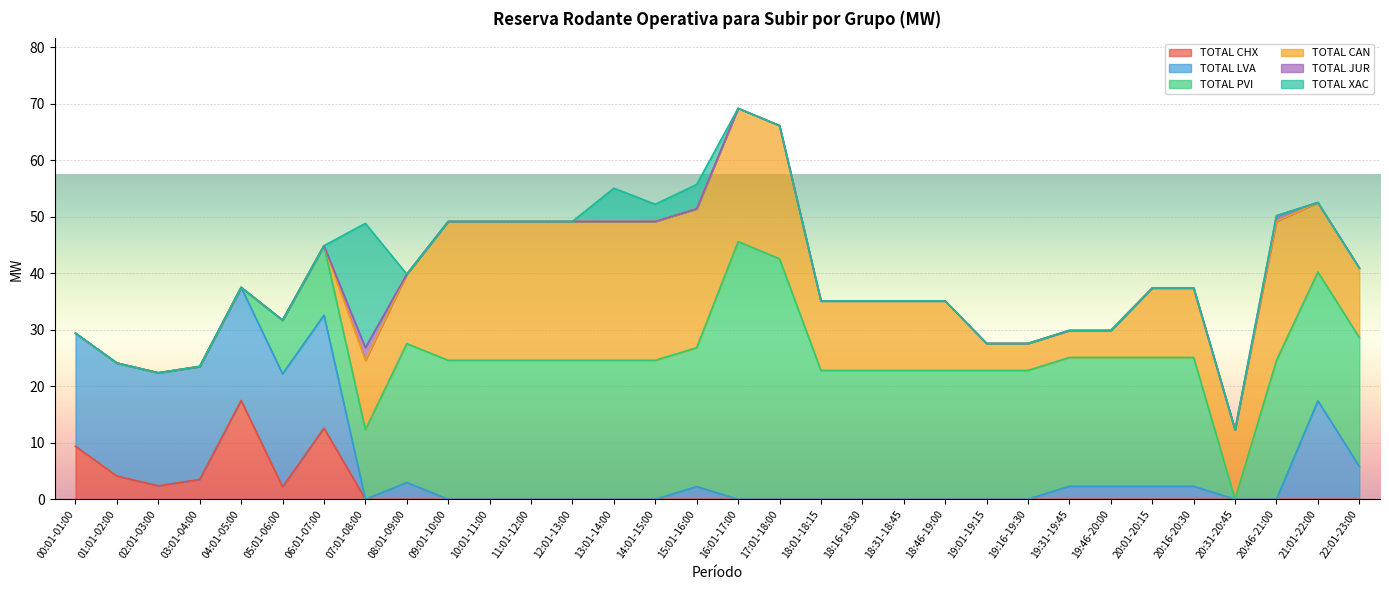

Which category has the highest value in the TOTAL PVI series?

16:01-17:00